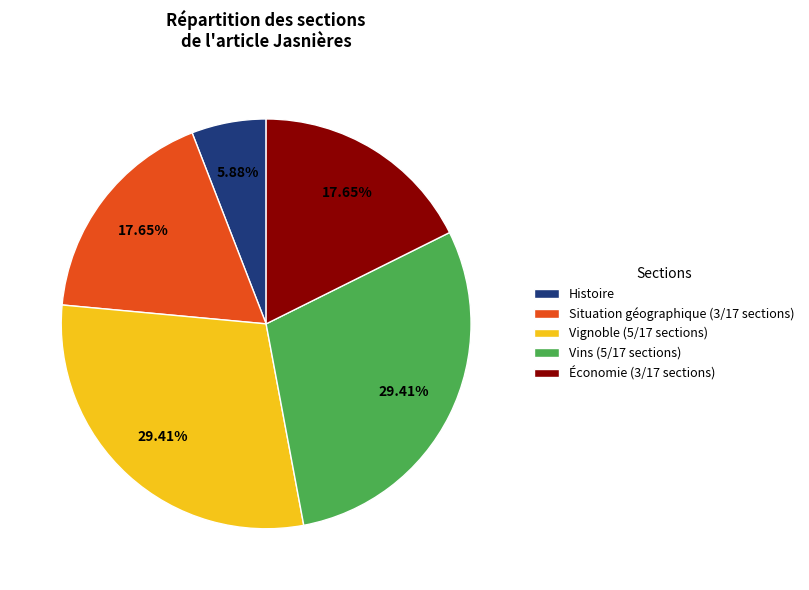

Does Vins (5/17 sections) account for over 50% of the chart?

No